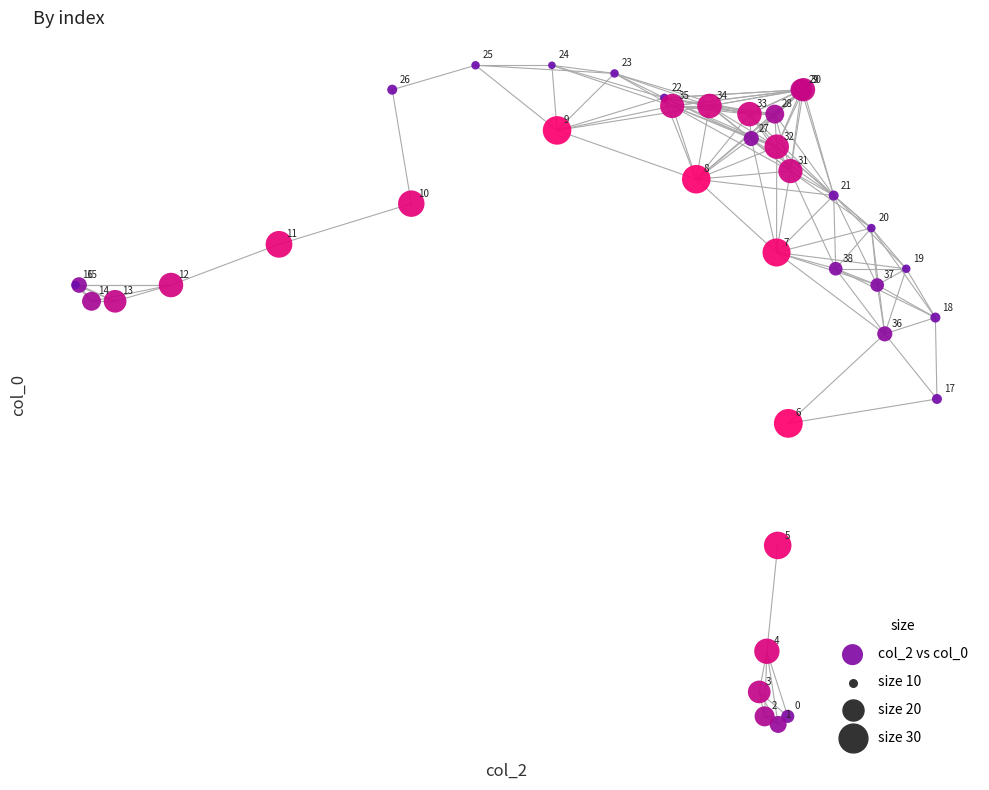

What Y value in the scatter plot is closest to 208?

208